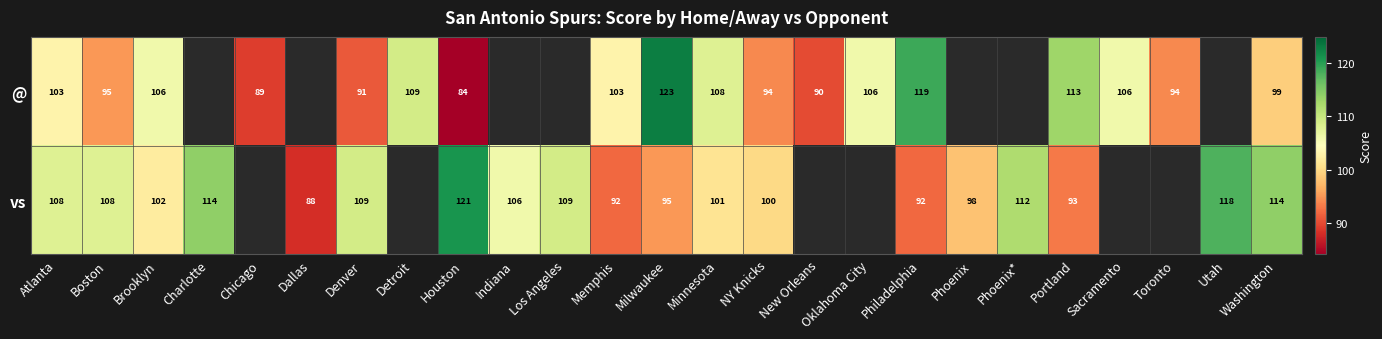

How many distinct data groups are displayed?

2